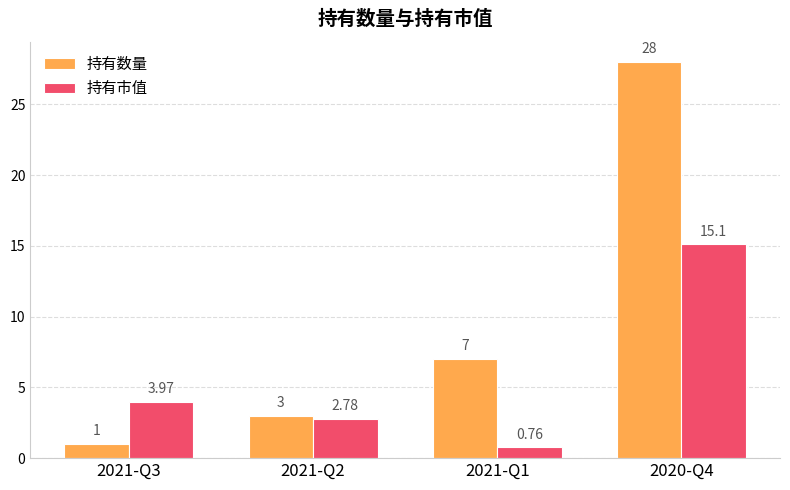

What is the total value across all series at 2021-Q3?

5.0